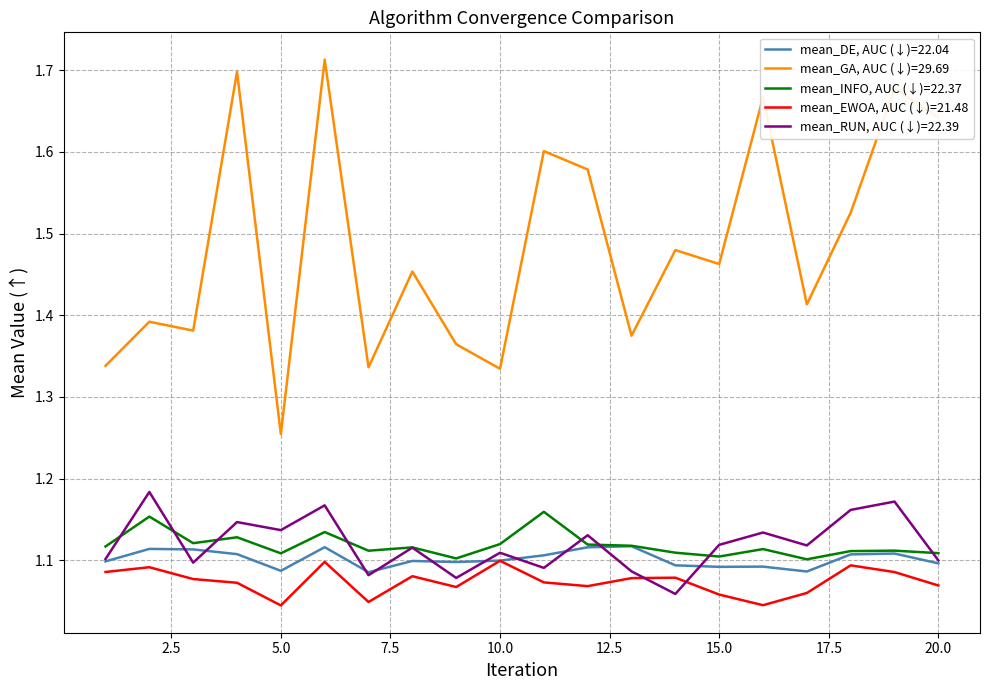

True or false: mean_RUN, AUC (↓)=22.39 and mean_GA, AUC (↓)=29.69 intersect in this chart.

False